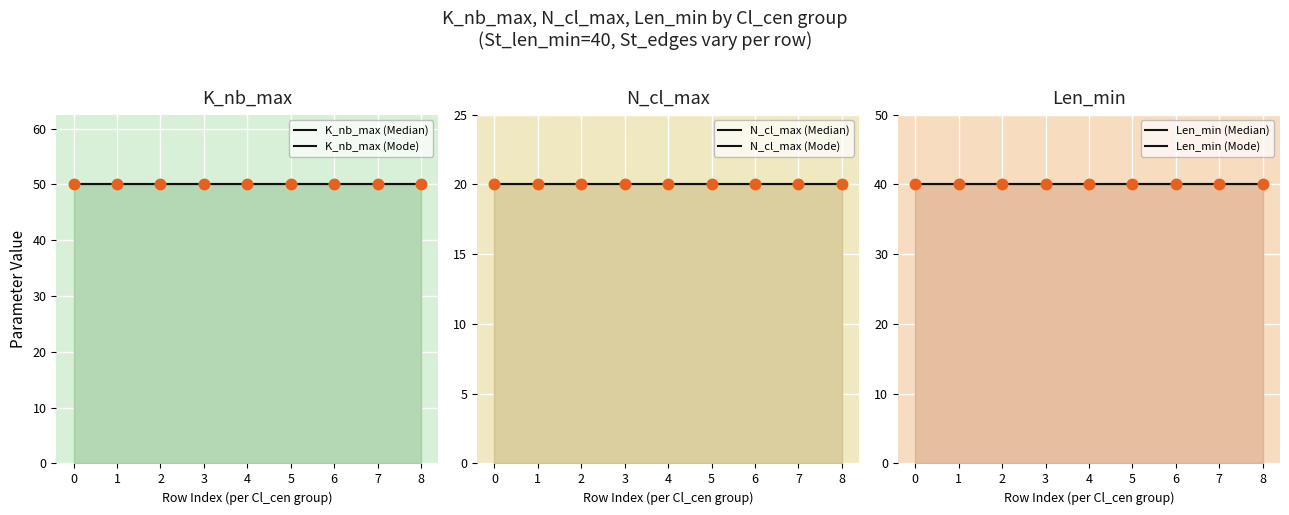

Which series reaches the maximum Y coordinate?

K_nb_max (Median)